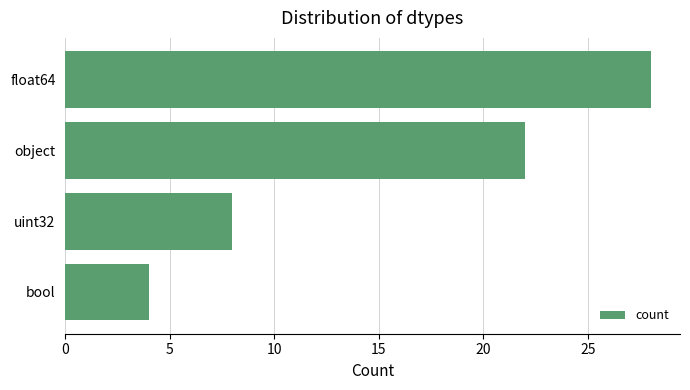

Is it true that the value at object is 11?

False